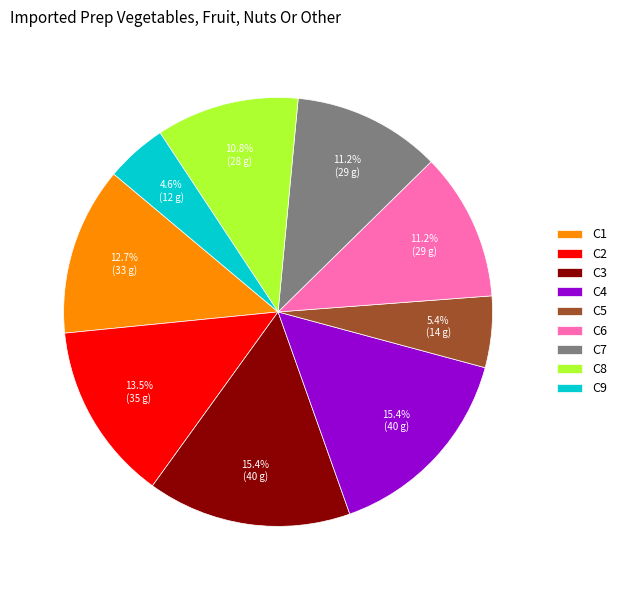

What percentage is the C6 slice, to the nearest percent?

11%